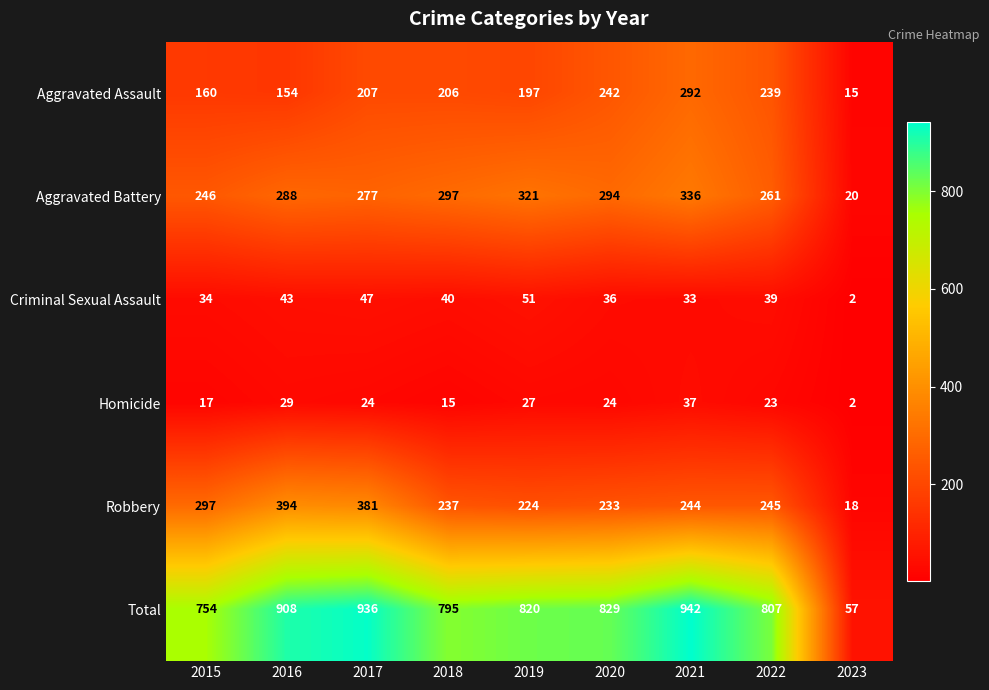

At which label is Criminal Sexual Assault closest to 26?

2021